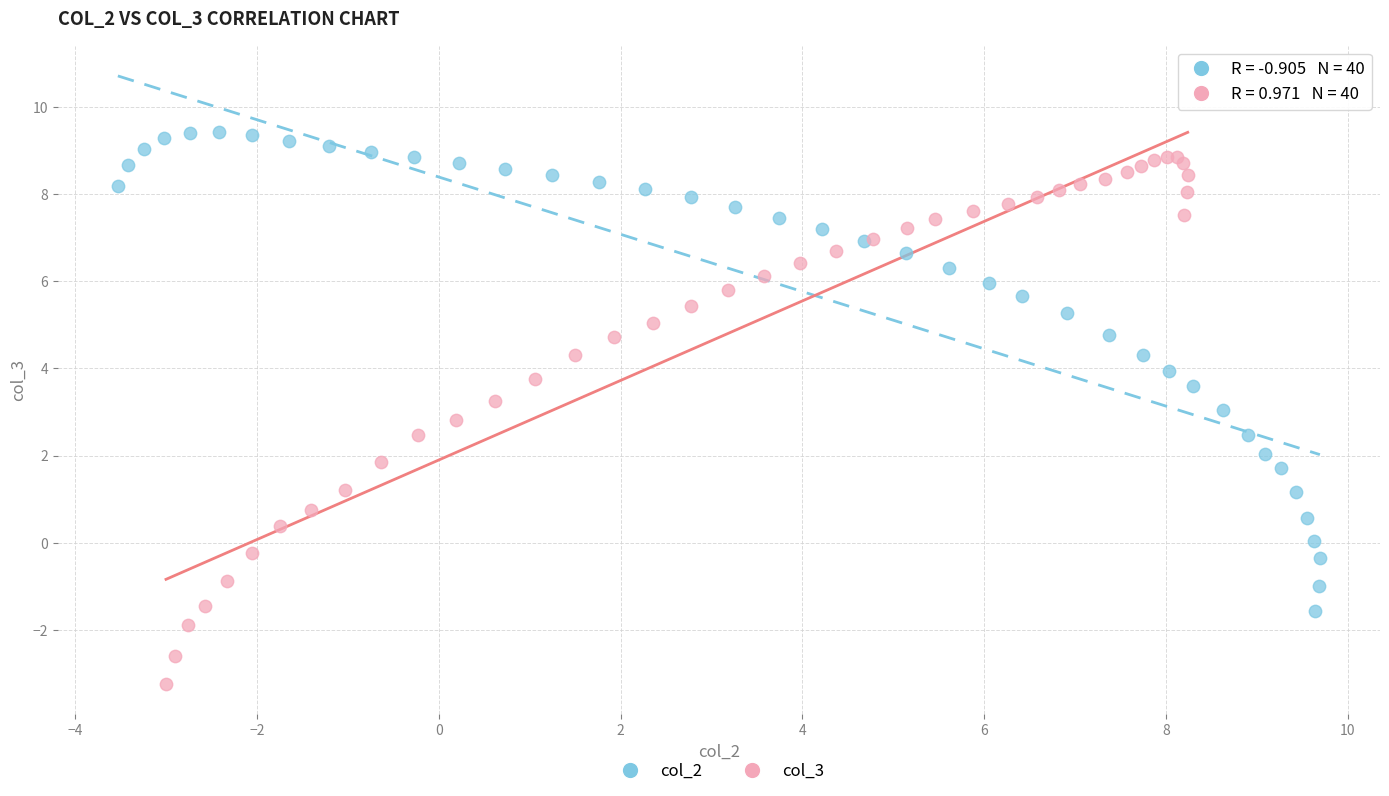

Which series contains the lowest Y value?

col_3